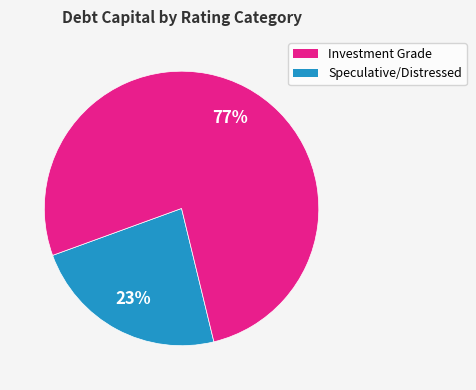

To the nearest percent, what is the average slice percentage?

50%